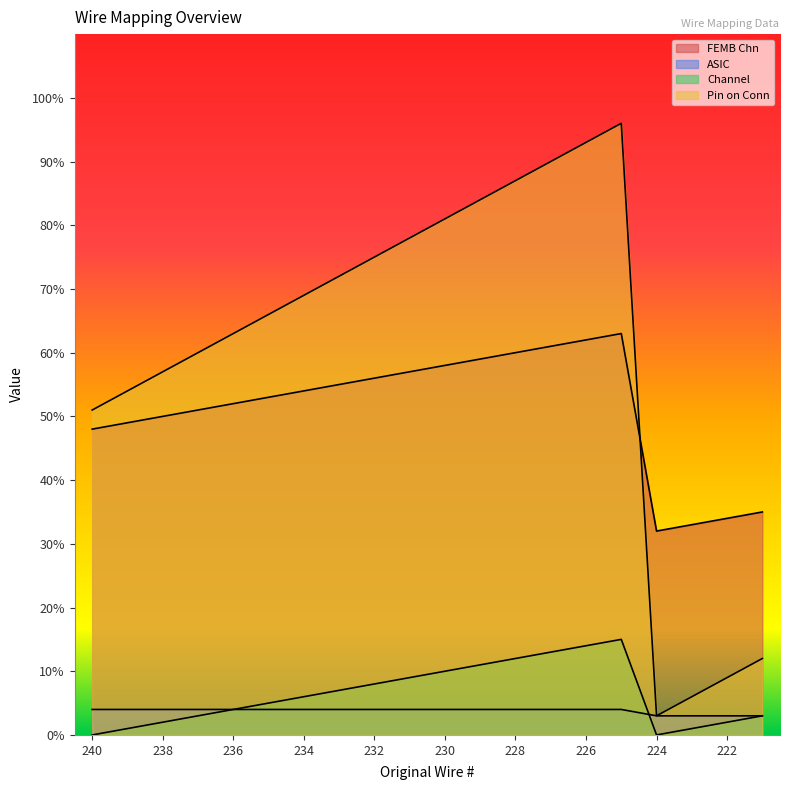

Count the number of data series in this chart.

4